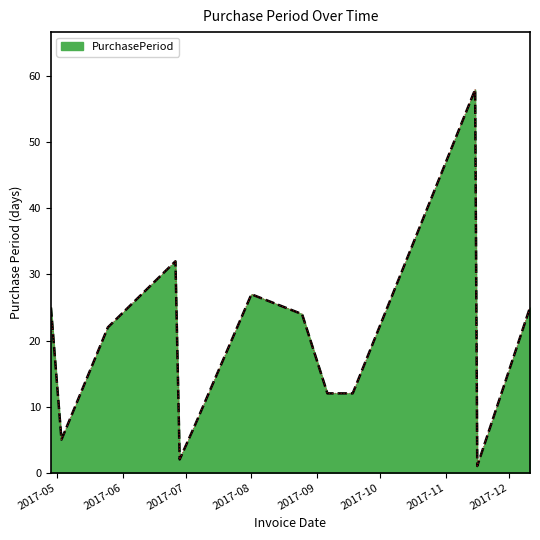

What is the maximum value shown in the chart?

58